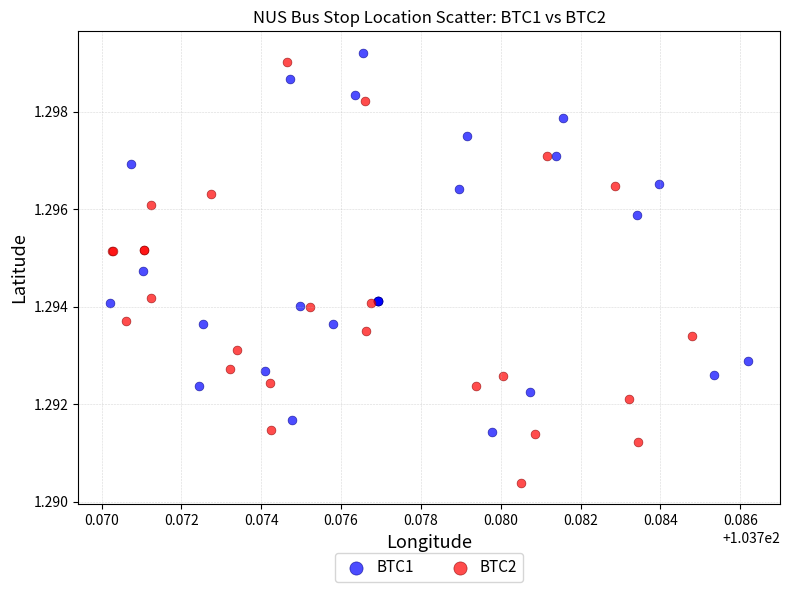

Which series has the largest Y range (max minus min)?

BTC2